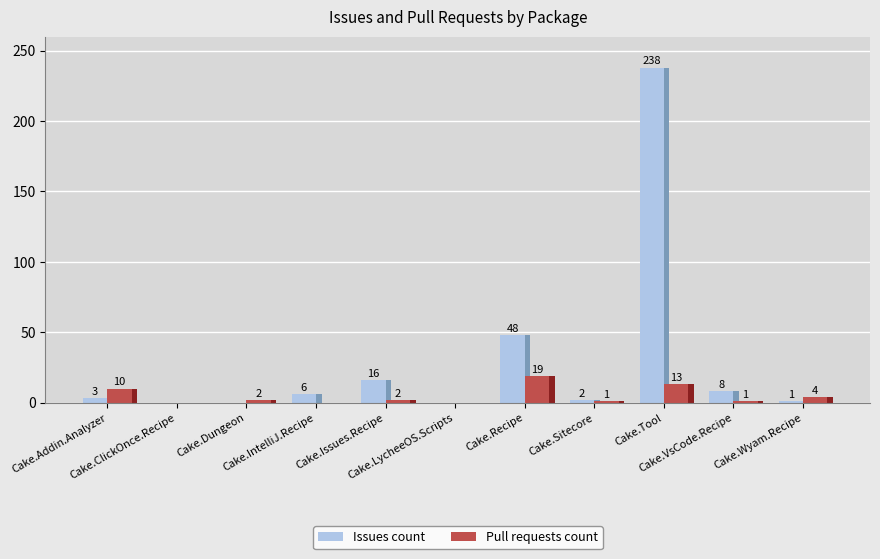

The Pull requests count series shows 7 at Cake.LycheeOS.Scripts. True or false?

False